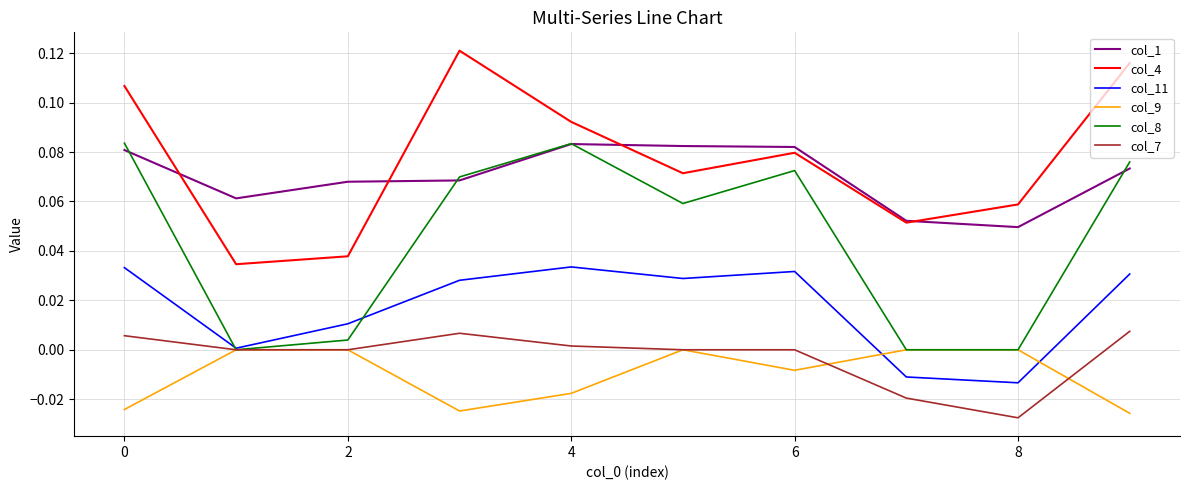

True or false: col_9 and col_1 cross at least once.

False